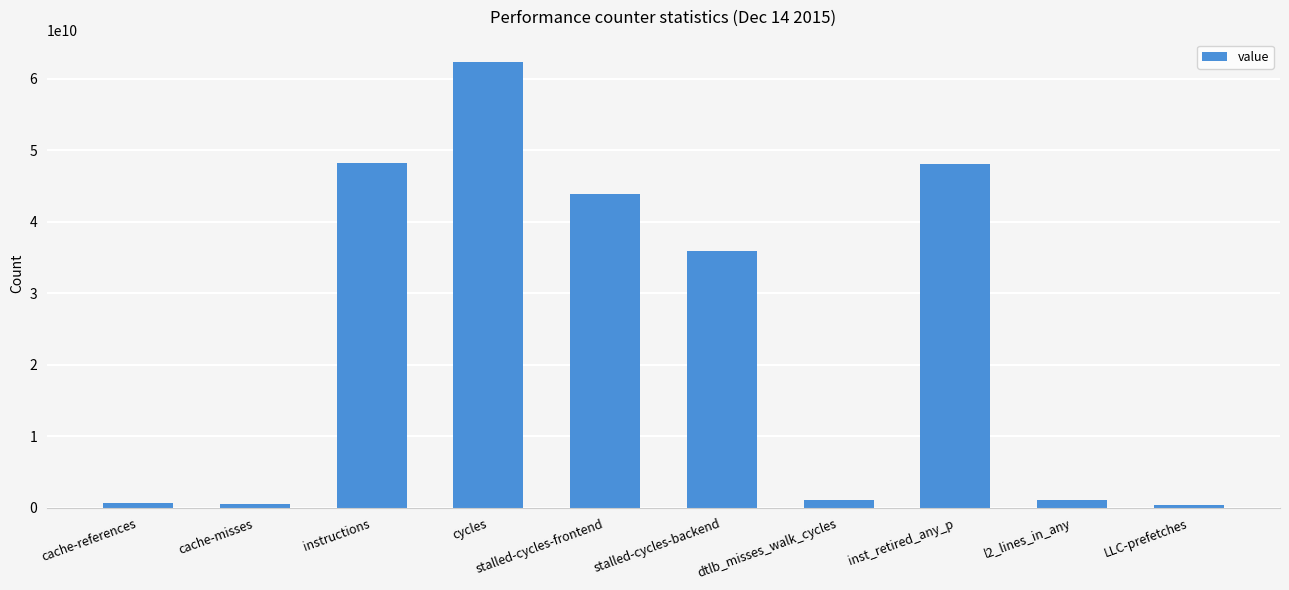

Which label corresponds to the largest value in the chart?

cycles